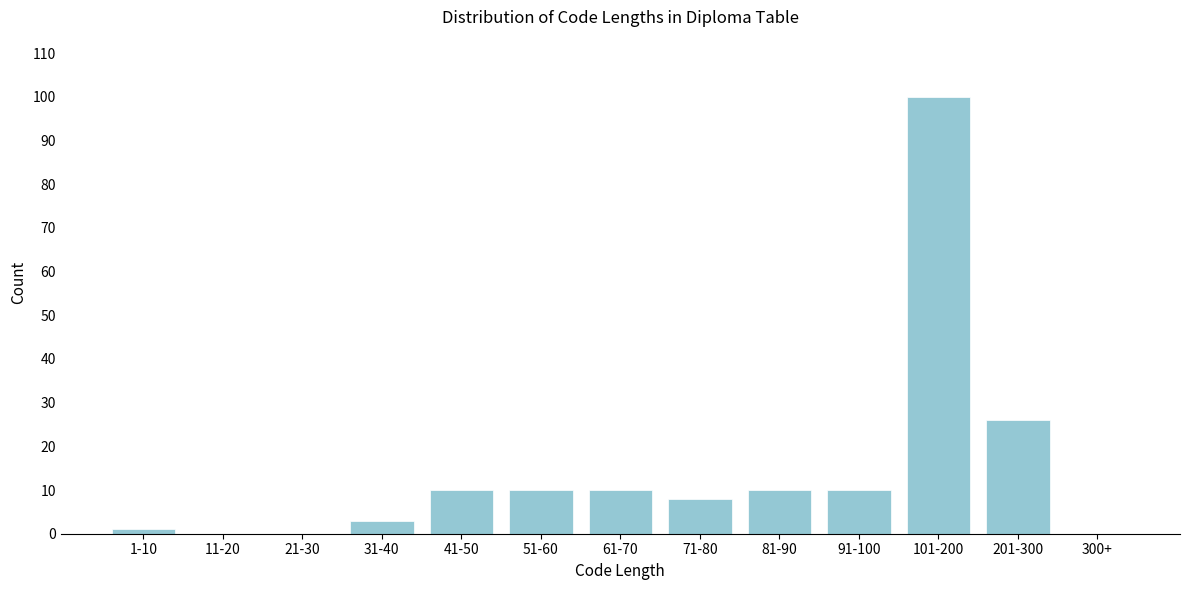

Reading left to right, list all the values displayed in this chart.

1-10=1	11-20=0	21-30=0	31-40=3	41-50=10	51-60=10	61-70=10	71-80=8	81-90=10	91-100=10	101-200=100	201-300=26	300+=0